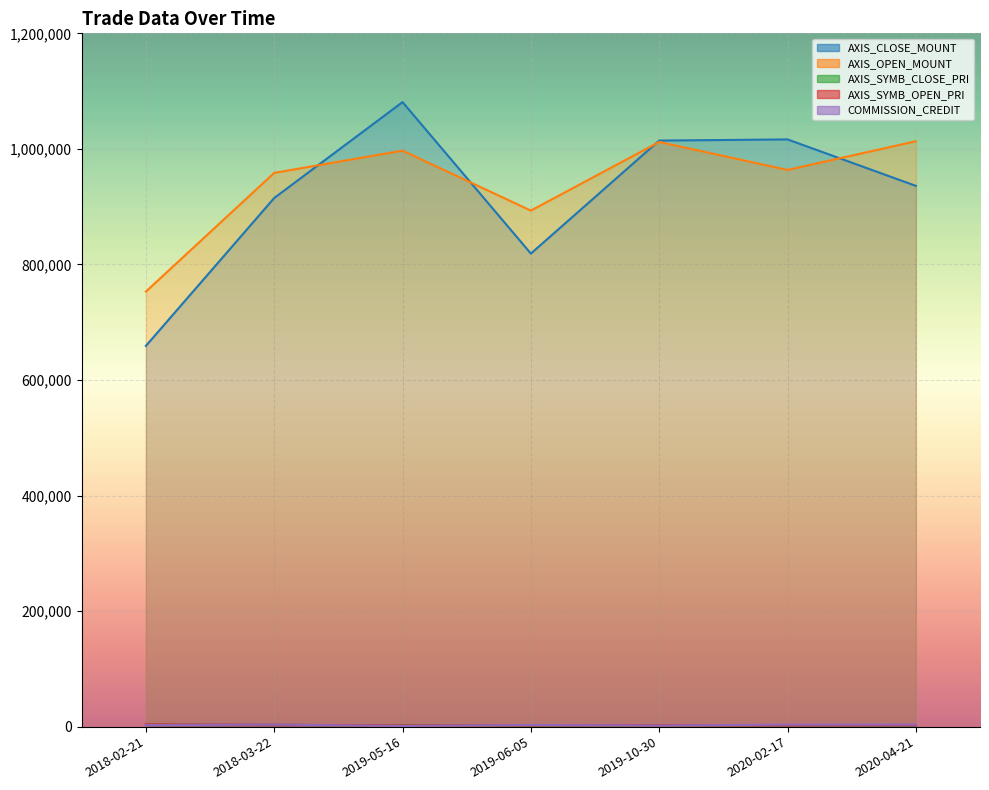

The value of AXIS_SYMB_CLOSE_PRI at 2019-05-16 is 1052. True or false?

False